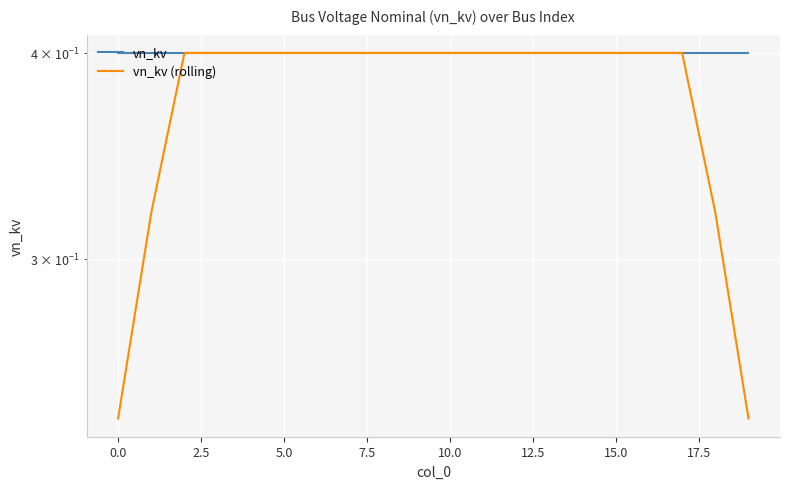

After their last crossing, which series has the higher values: vn_kv (rolling) or vn_kv?

vn_kv